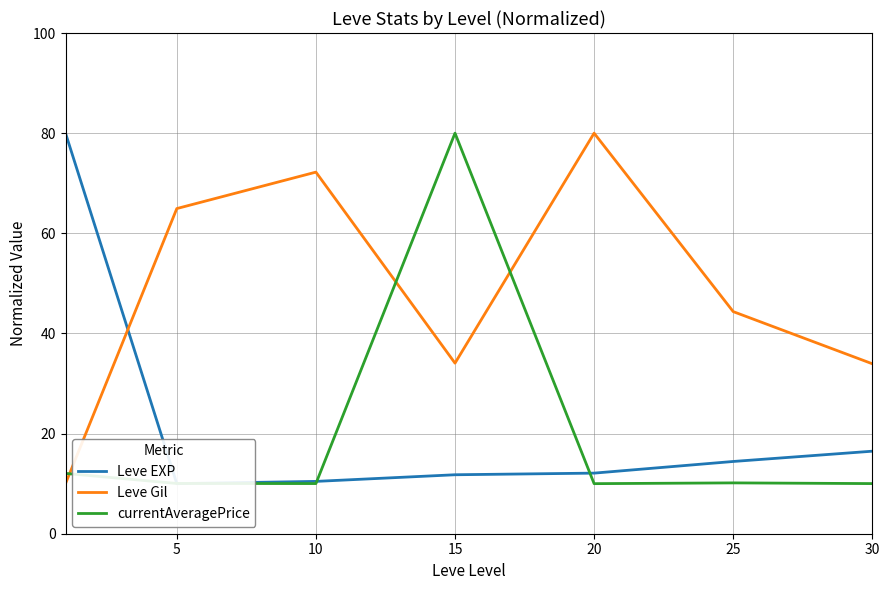

At which label is Leve EXP closest to 45?

30